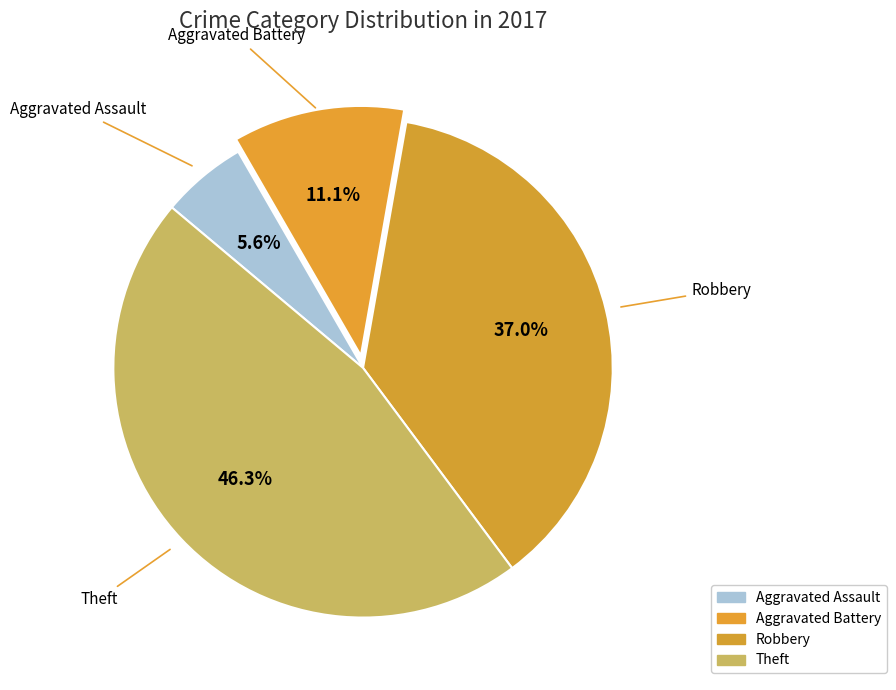

Does any single category account for the majority?

No